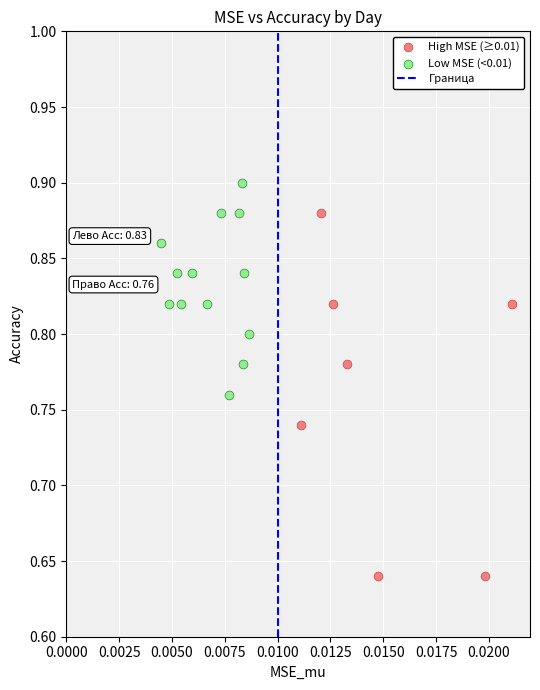

Which series reaches the maximum Y coordinate?

Low MSE (<0.01)